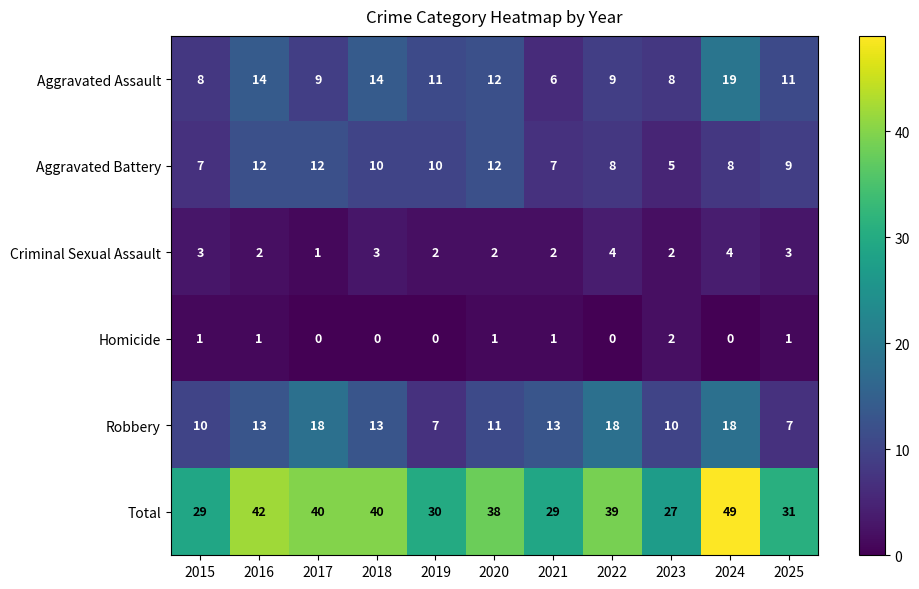

Rank the series at 2021 from highest to lowest value.

Total, Robbery, Aggravated Battery, Aggravated Assault, Criminal Sexual Assault, Homicide